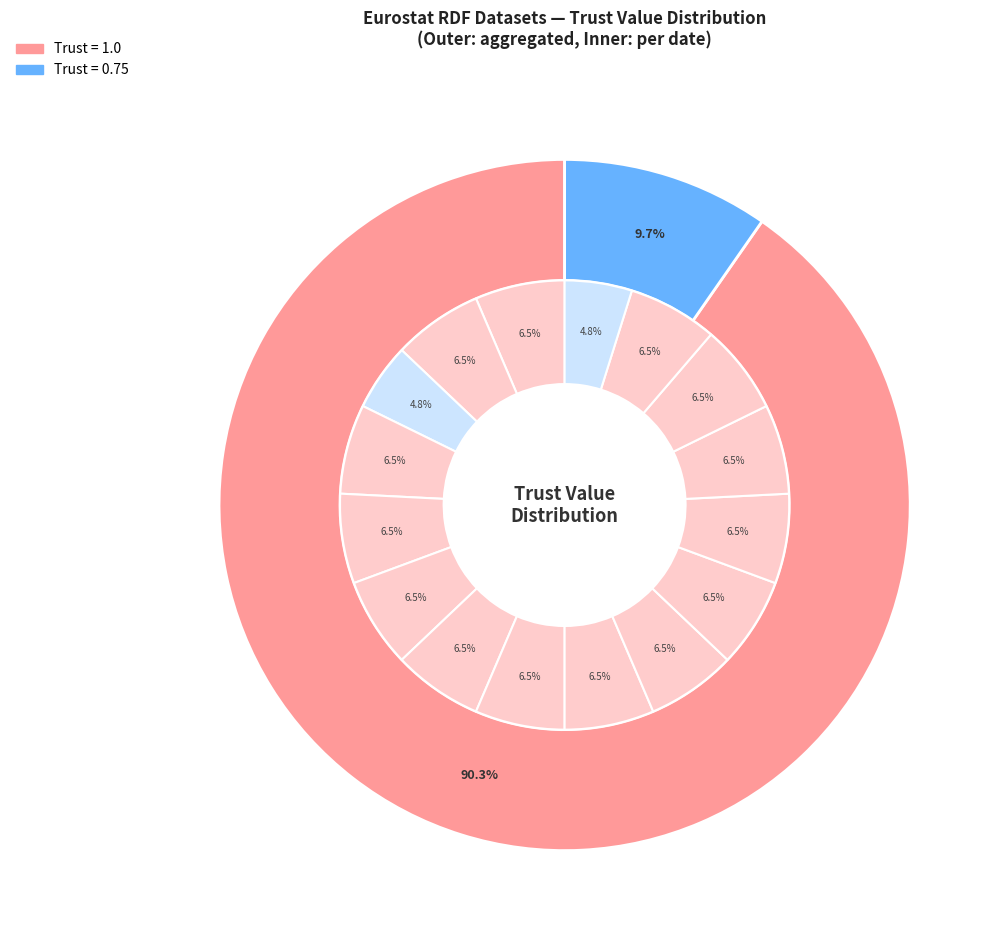

To the nearest percent, what is the difference between the largest and smallest slice percentages?

2%